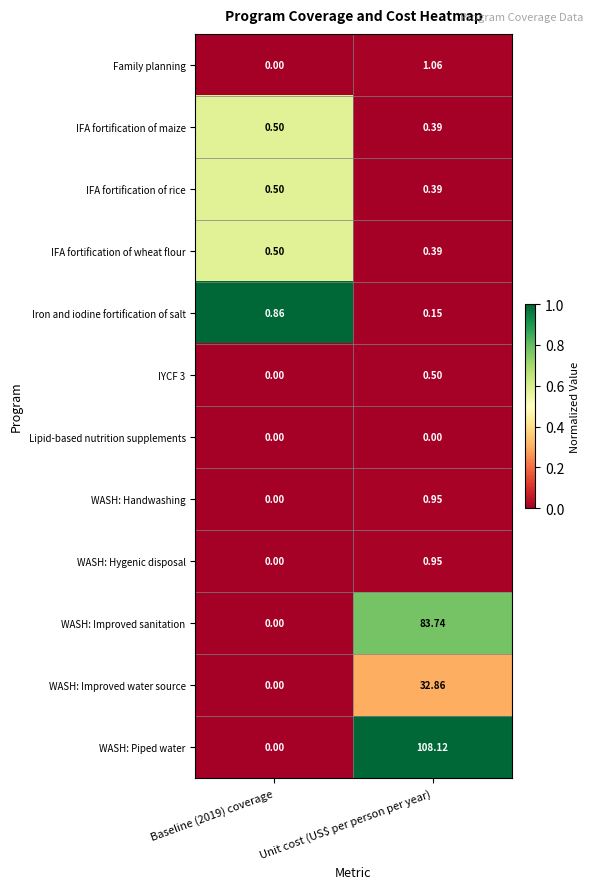

Between Baseline (2019) coverage and Unit cost (US$ per person per year), which series saw the biggest shift?

WASH: Piped water